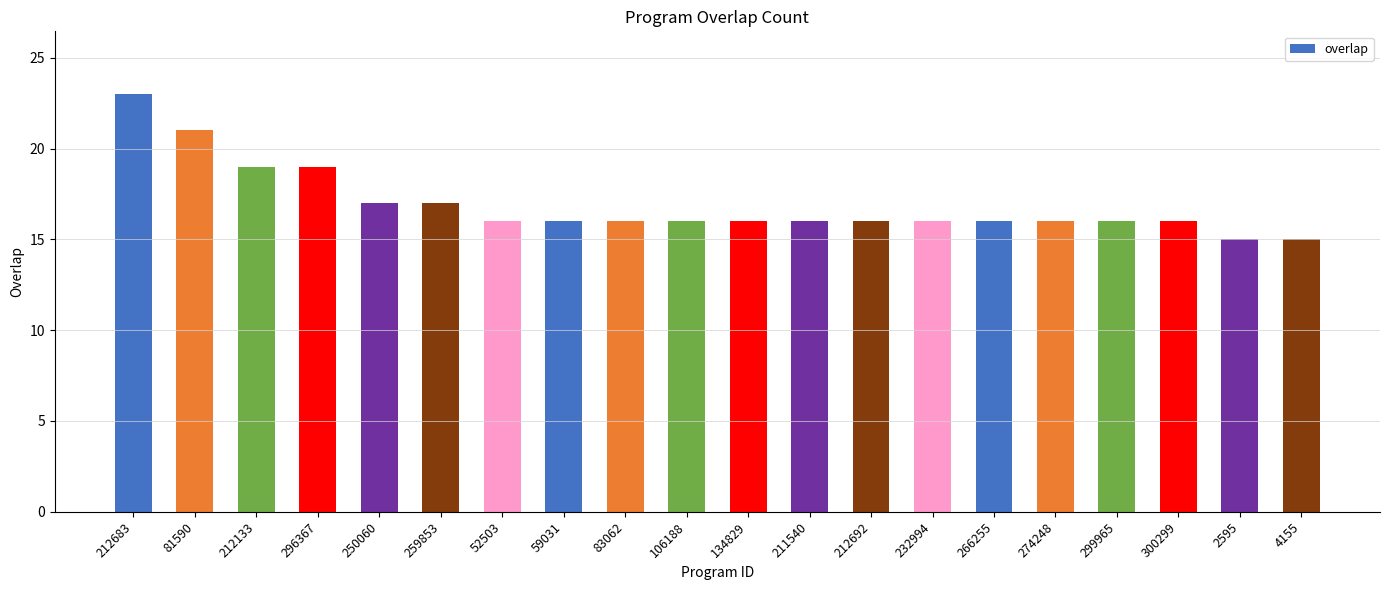

What is the average value?

17